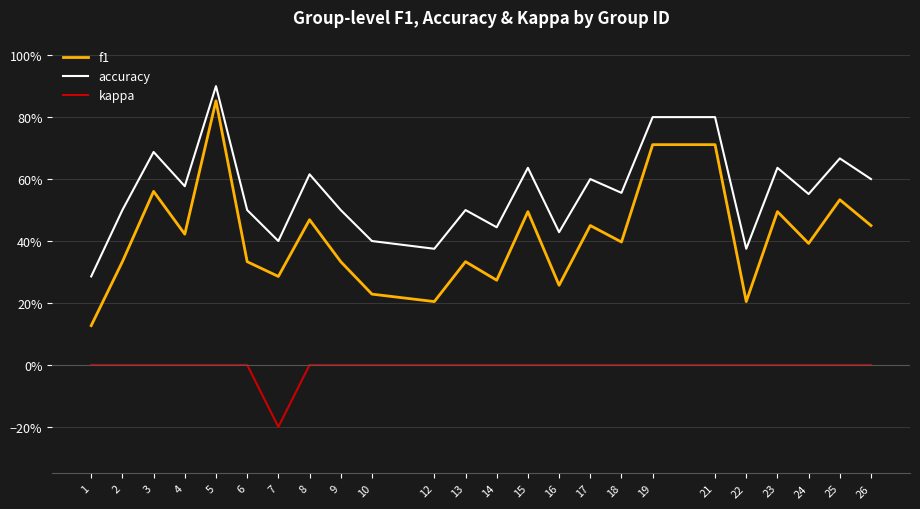

At 17, list the series in order from smallest to largest.

kappa, f1, accuracy